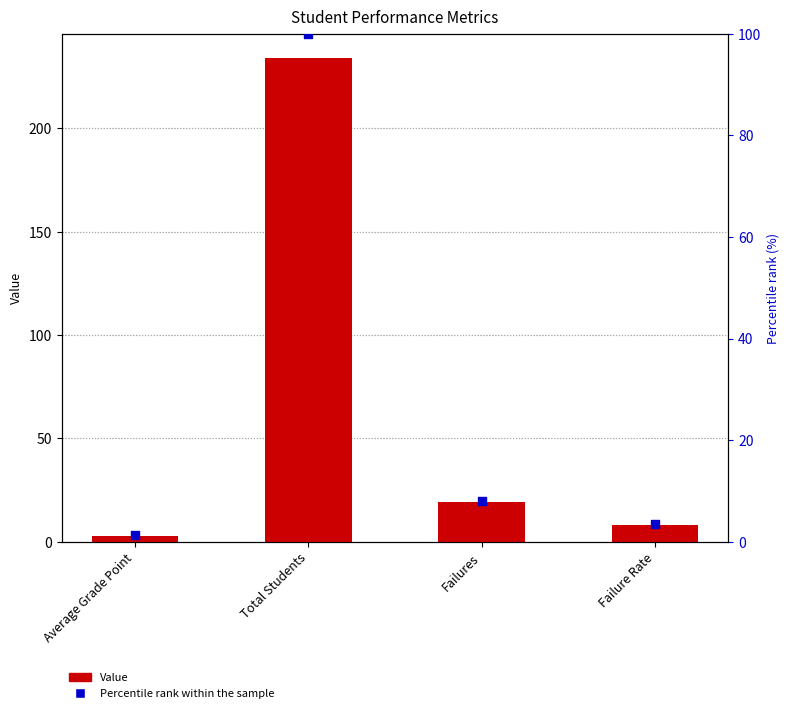

At which category is the sum across all series the highest?

Total Students